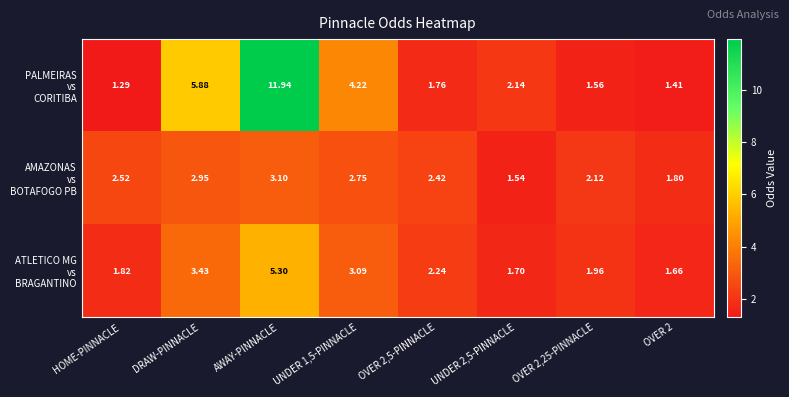

Which category has the highest value across all series?

AWAY-PINNACLE